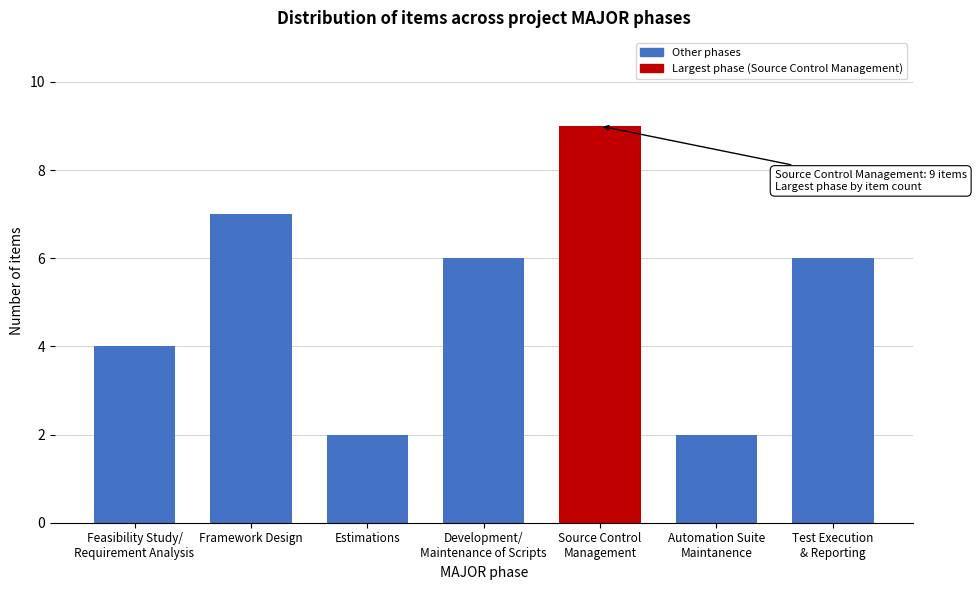

Reading right to left, what are all the values shown in this chart?

6	2	9	6	2	7	4